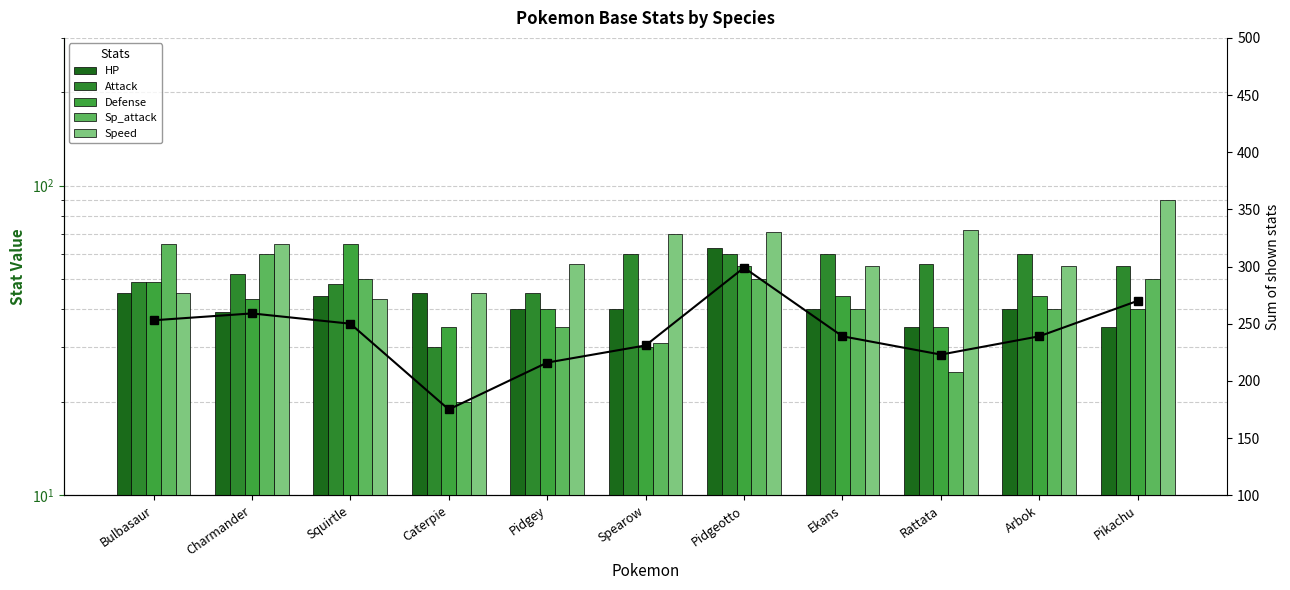

Read the Sp_attack value at Squirtle, to the nearest 5.

50